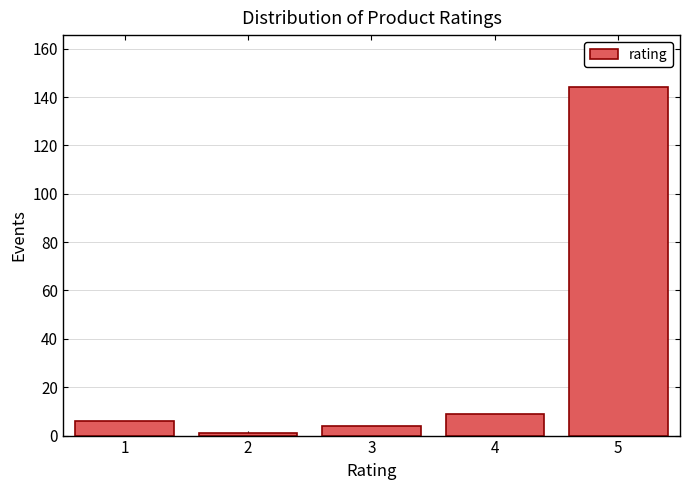

Reading left to right, what are all the values shown in this chart?

1=6	2=1	3=4	4=9	5=144